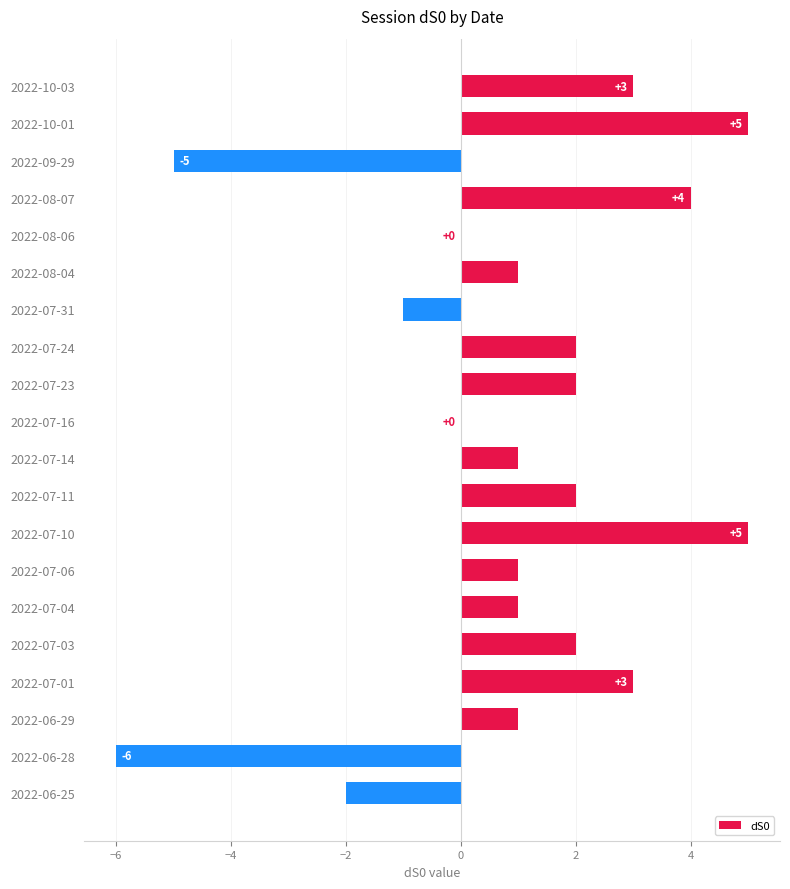

What is the sum of all values?

19